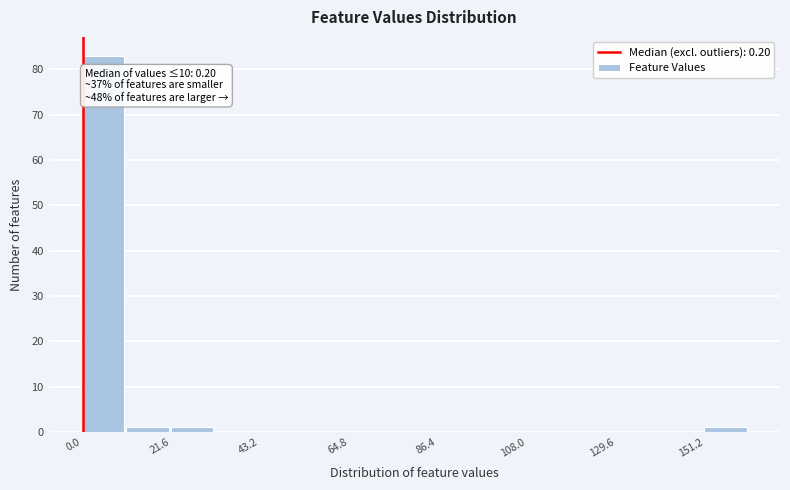

Around what value on the x-axis is the tallest bar? Give the approximate position of its centre, as read against the axis.

5